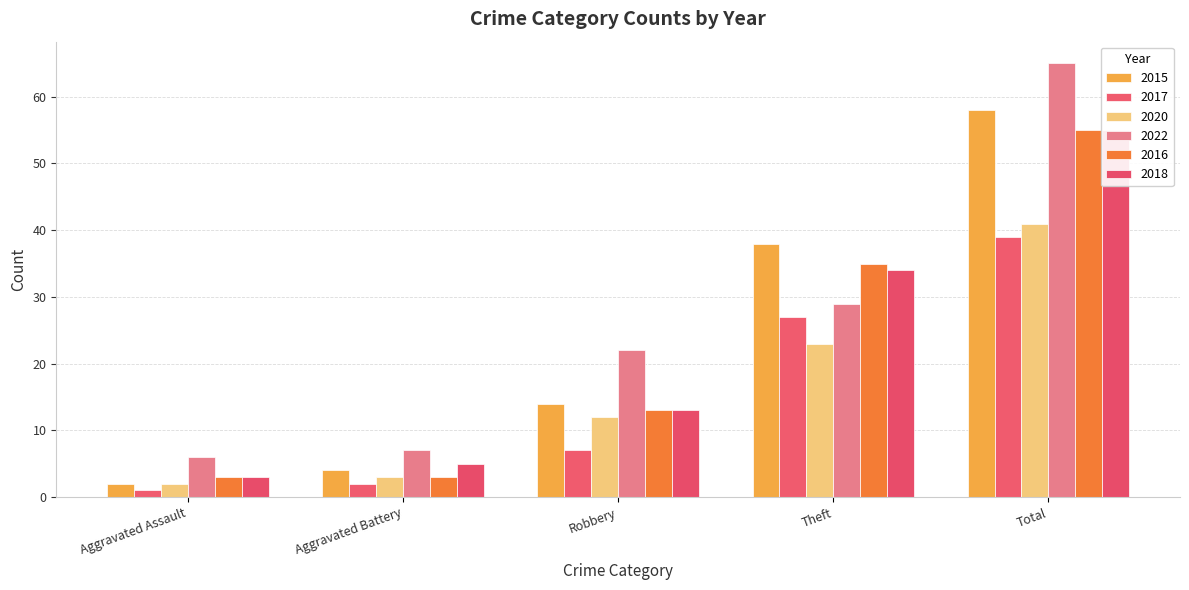

What is the minimum value shown in the chart?

1